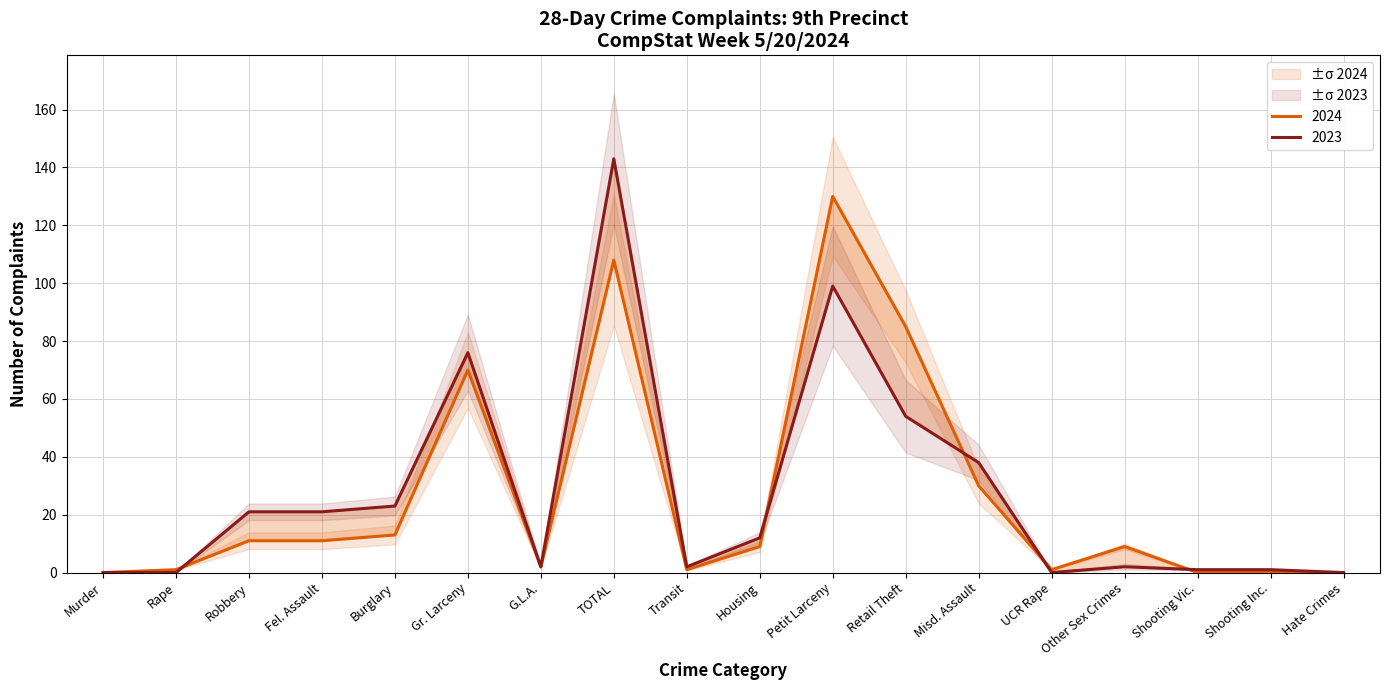

What is the label of the 7th point from the right?

Retail Theft